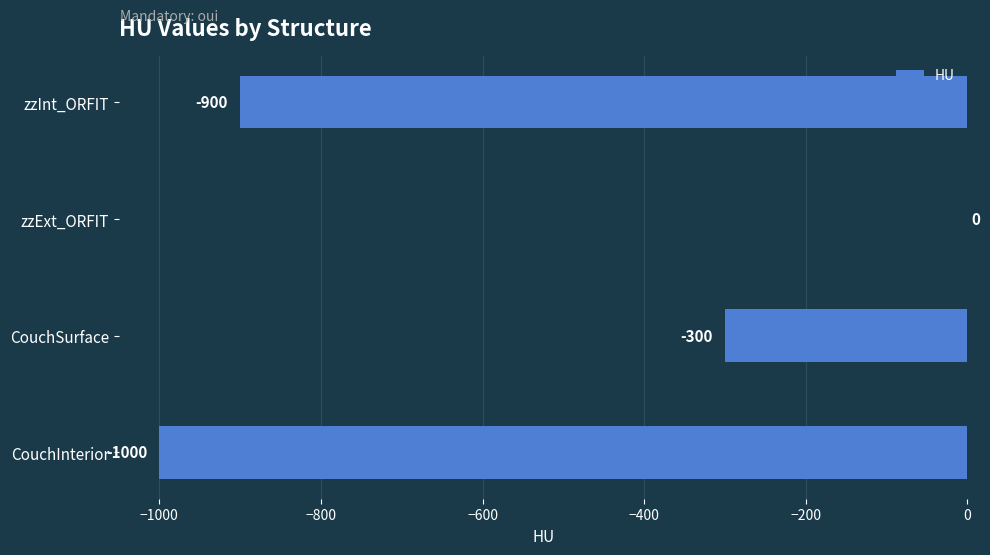

Is it true that the value at zzExt_ORFIT is 688?

False